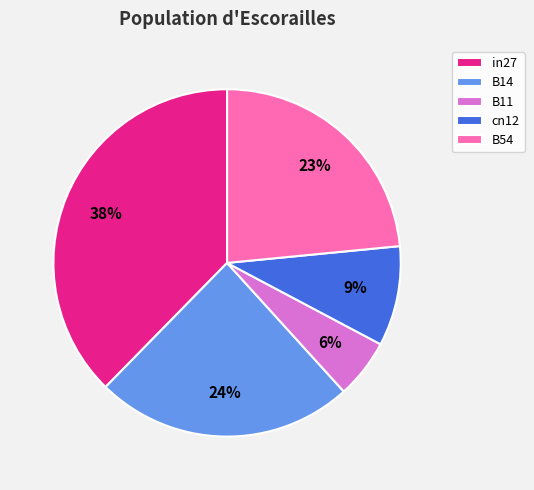

Combined, do B54 and B11 account for over 50%?

No